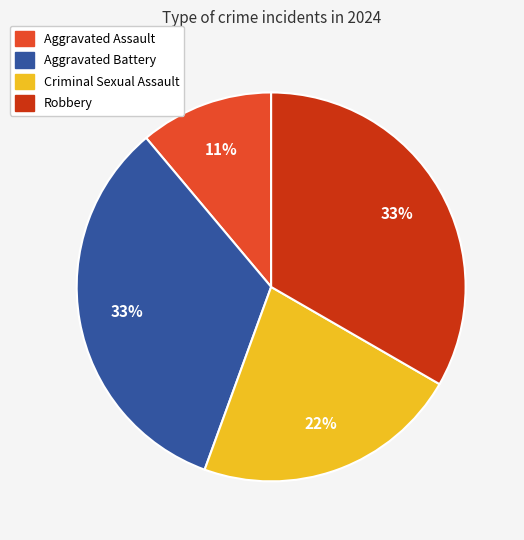

True or false: Robbery accounts for 33% of the total.

True